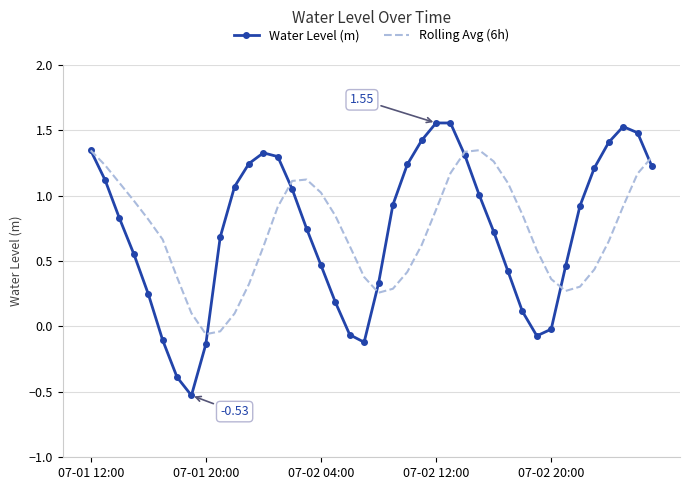

Rank the series by their maximum value, from highest to lowest.

Water Level (m), Rolling Avg (6h)